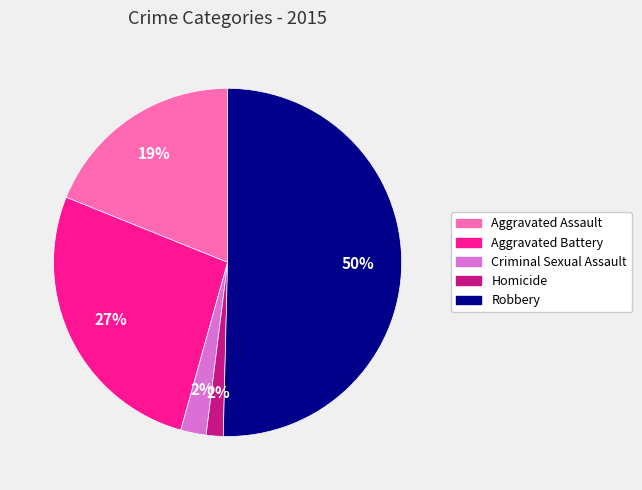

To the nearest percent, what is the combined percentage of Homicide and Robbery?

52%